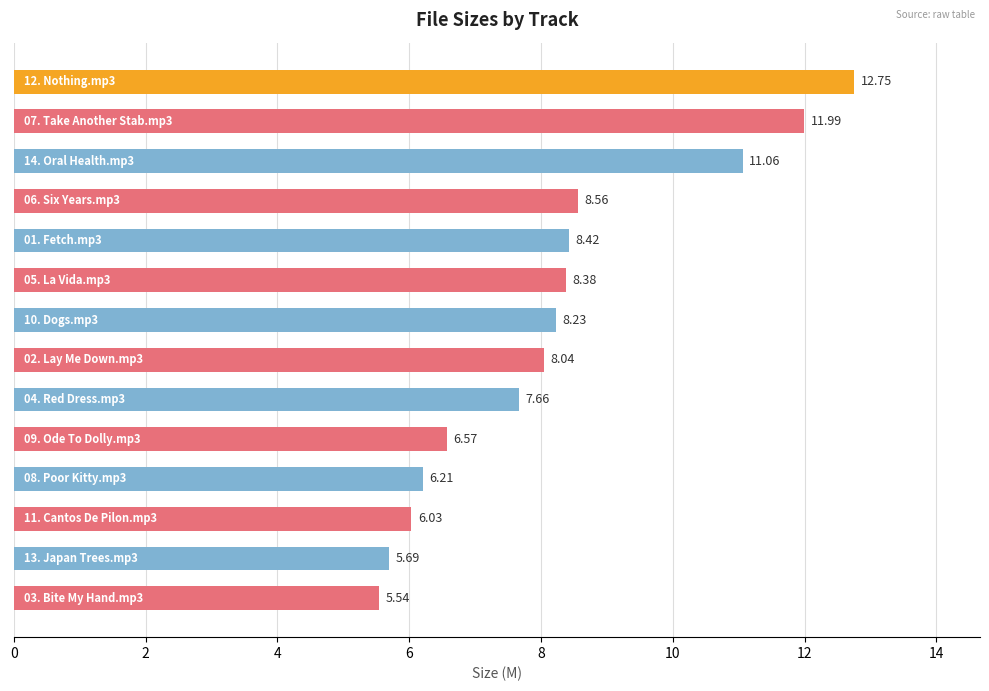

What is the average value?

8.2